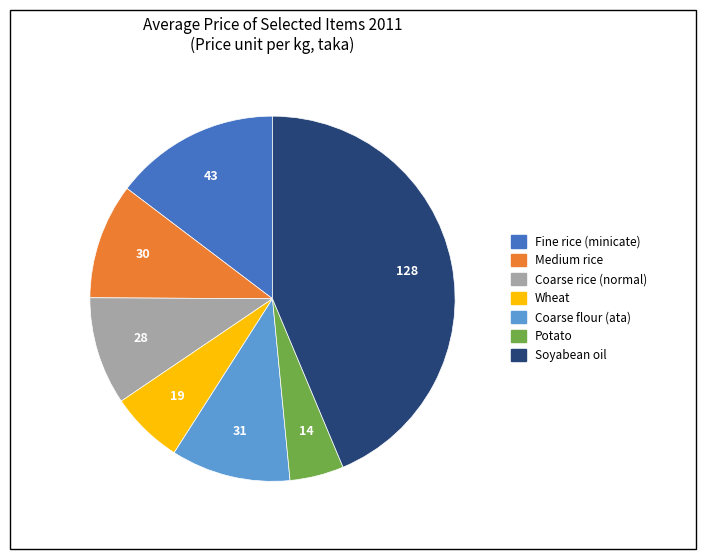

Count the number of slices in the pie.

7